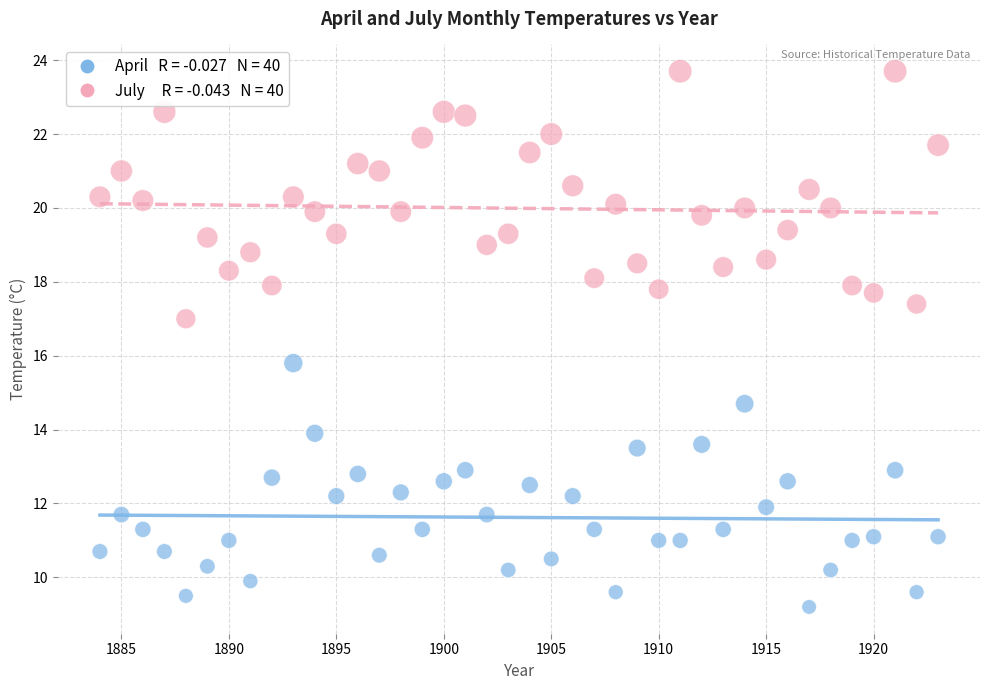

Across all data points, what is the range of Y values (max minus min)?

14.5